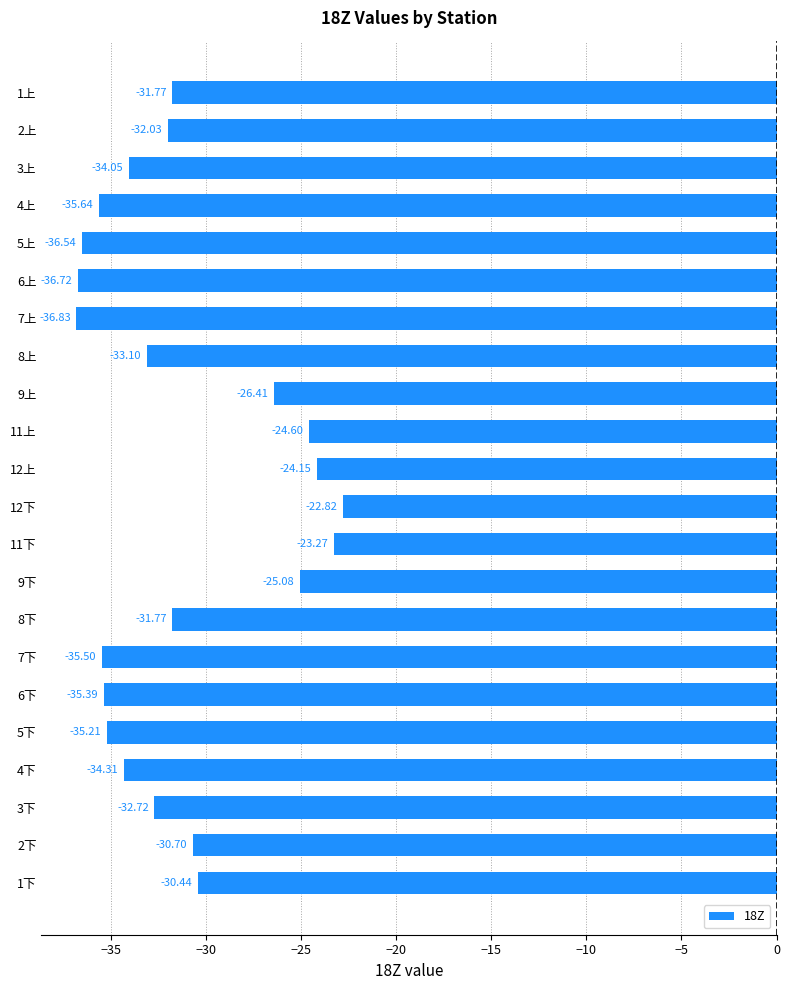

How many values are below -32?

12